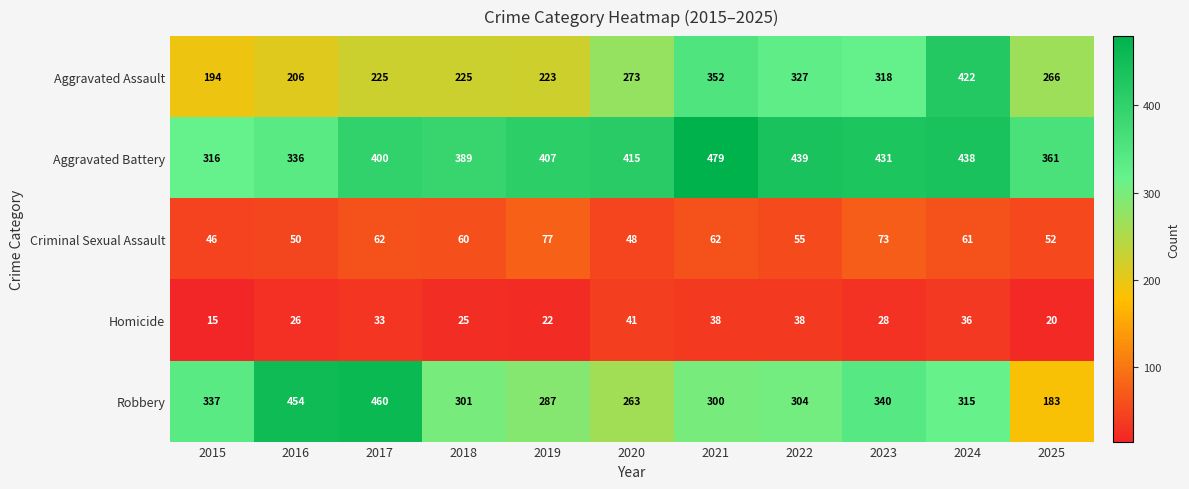

What is the minimum value for Aggravated Assault?

194